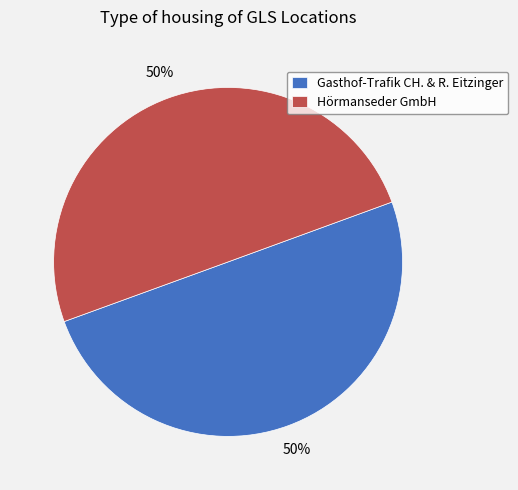

Do Gasthof-Trafik CH. & R. Eitzinger and Hörmanseder GmbH together represent more than half of the pie?

Yes